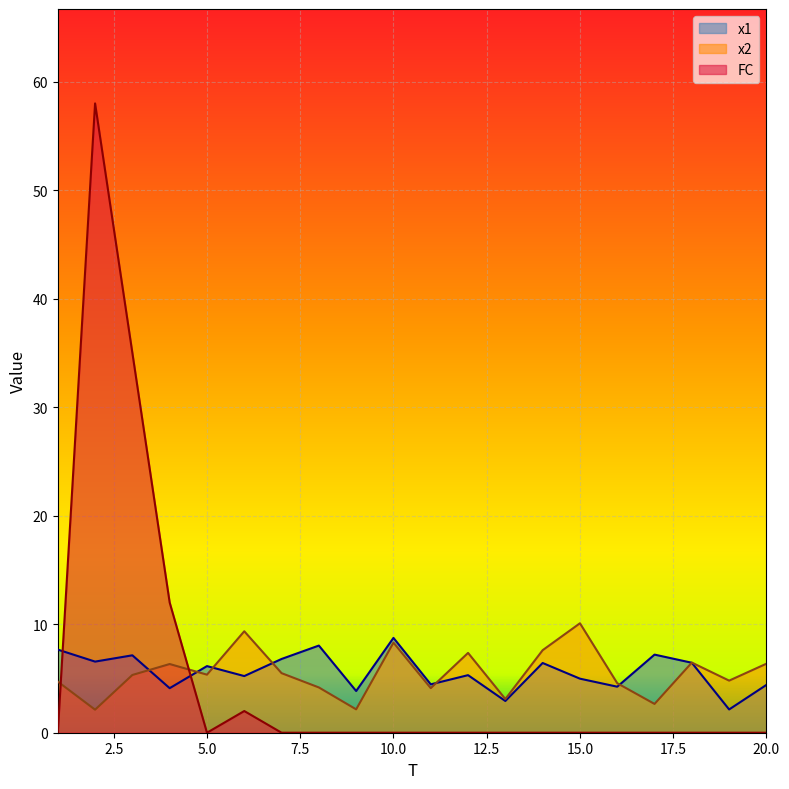

Rank the series by their maximum value, from highest to lowest.

FC, x2, x1